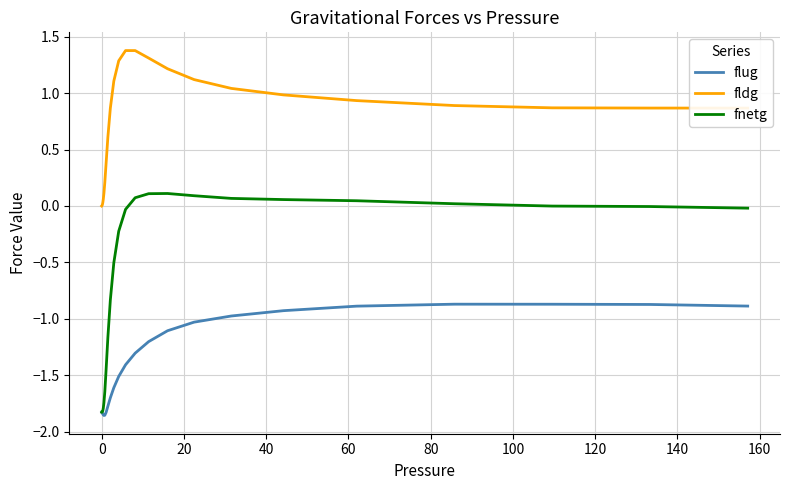

Rank the series by their maximum value, from highest to lowest.

fldg, fnetg, flug